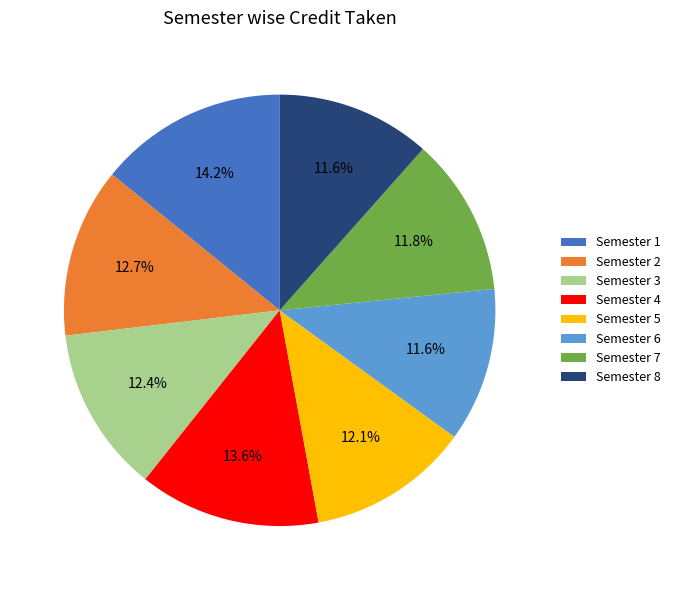

True or false: Semester 1 accounts for 14% of the total.

True